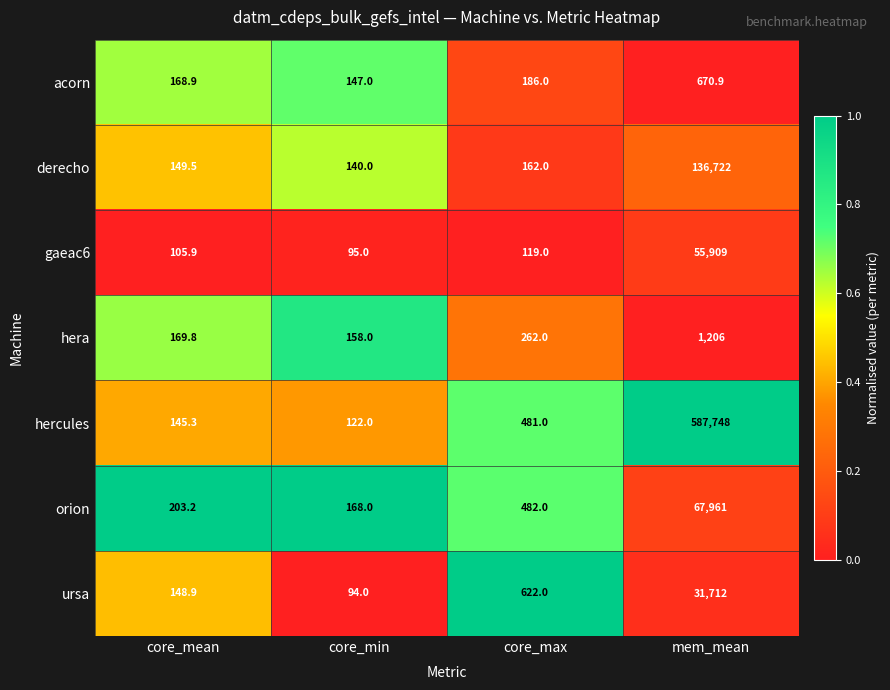

List the series in order of their peak value, lowest first.

acorn, hera, ursa, gaeac6, orion, derecho, hercules